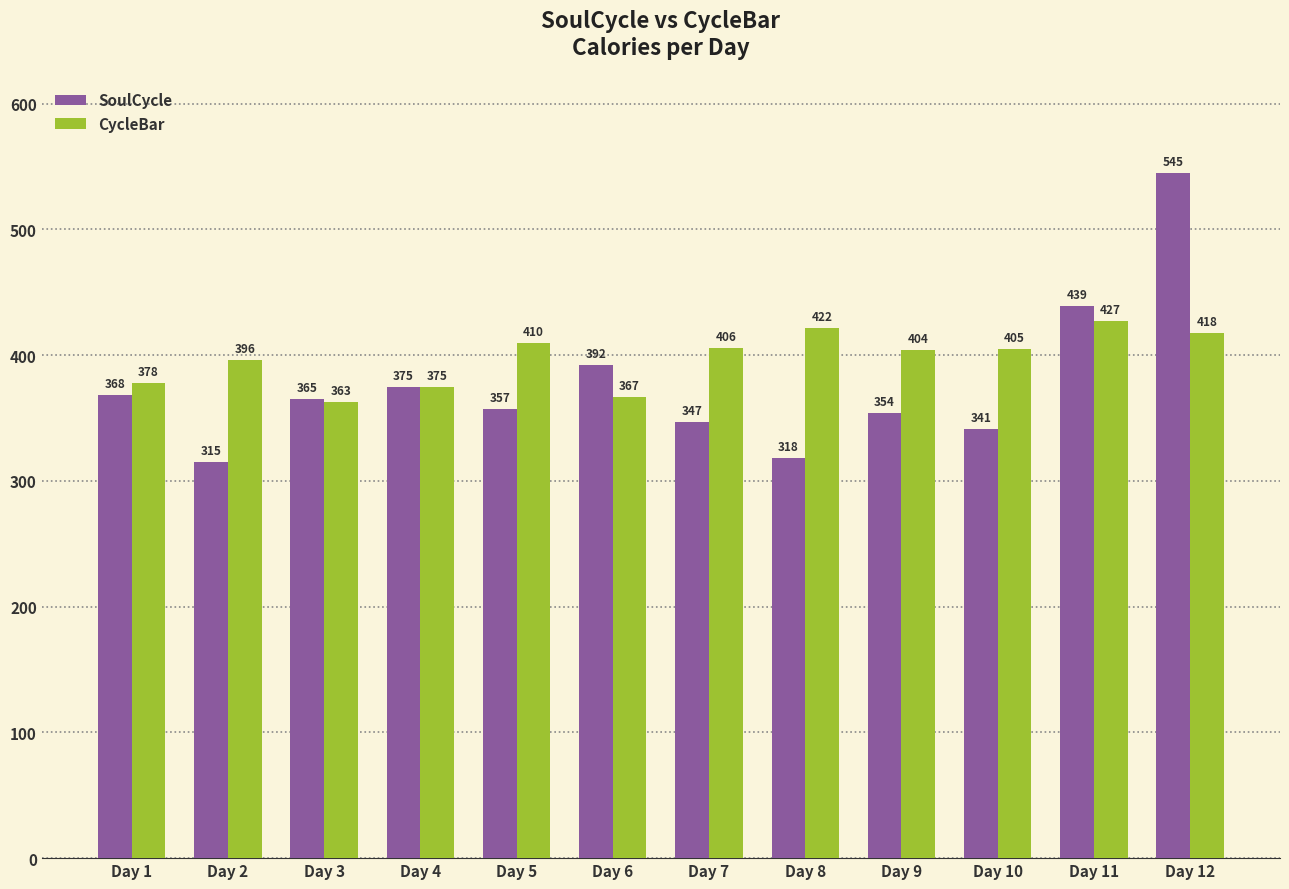

What is the difference between the second highest and second lowest values in the CycleBar series?

55